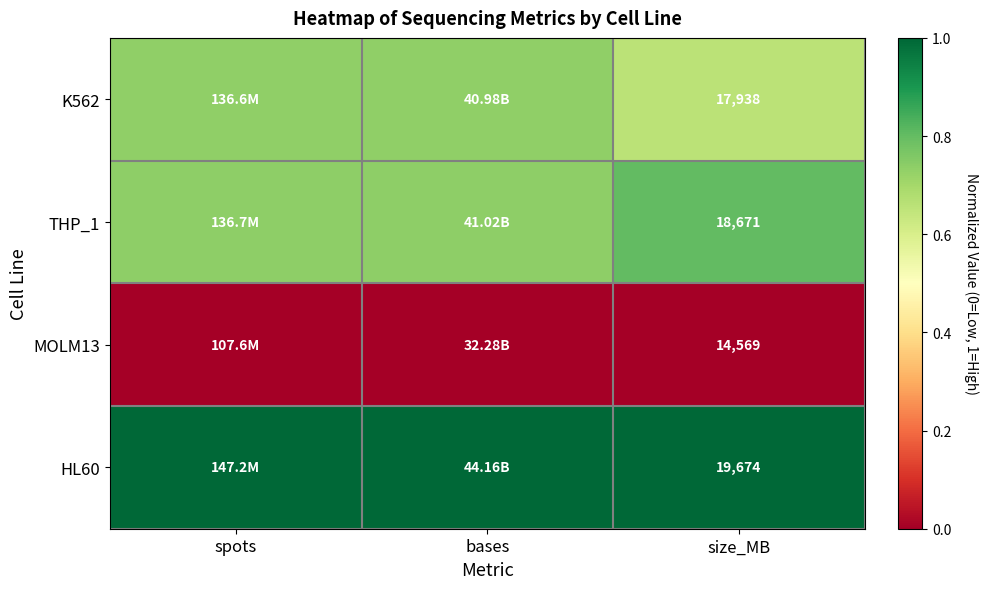

Is the value of HL60 at size_MB greater than the value of K562 at bases?

Yes